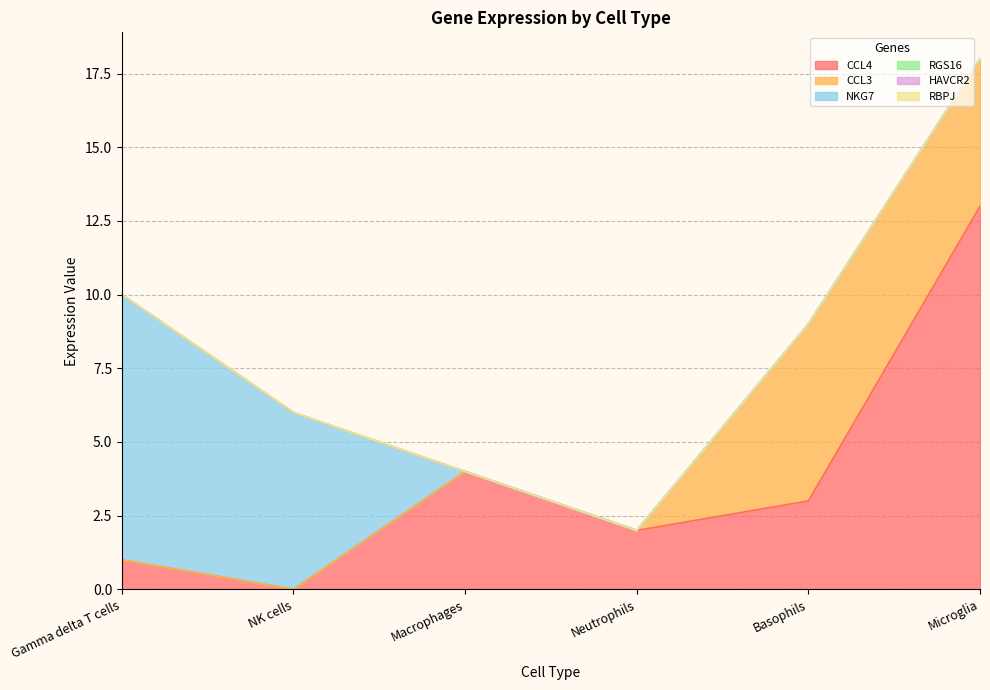

True or false: RBPJ and NKG7 cross at least once.

False